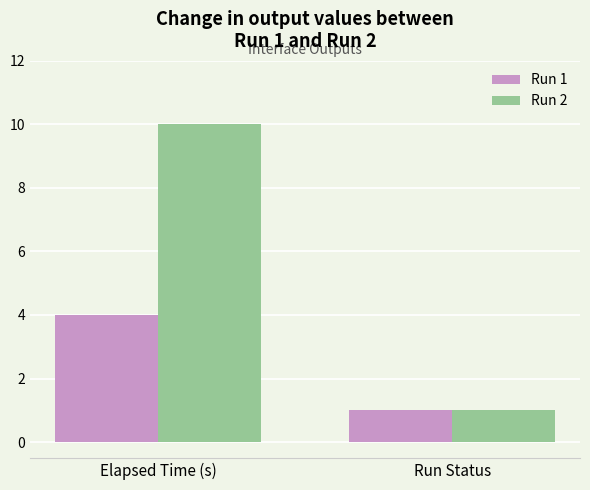

What is the sum of all Run 2 values?

11.0